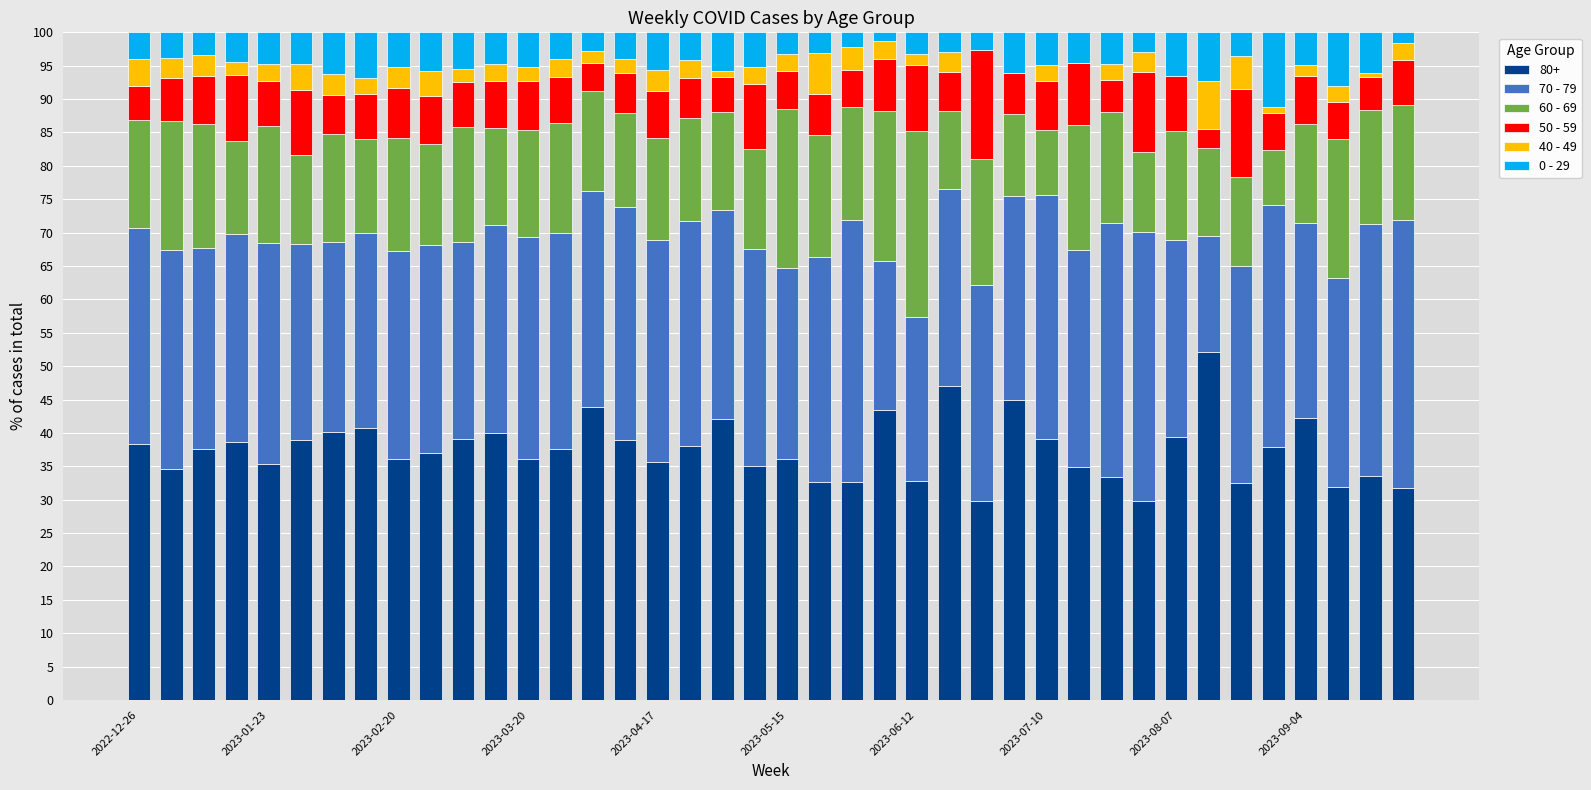

What is the highest value of the 80+ series?

52.2